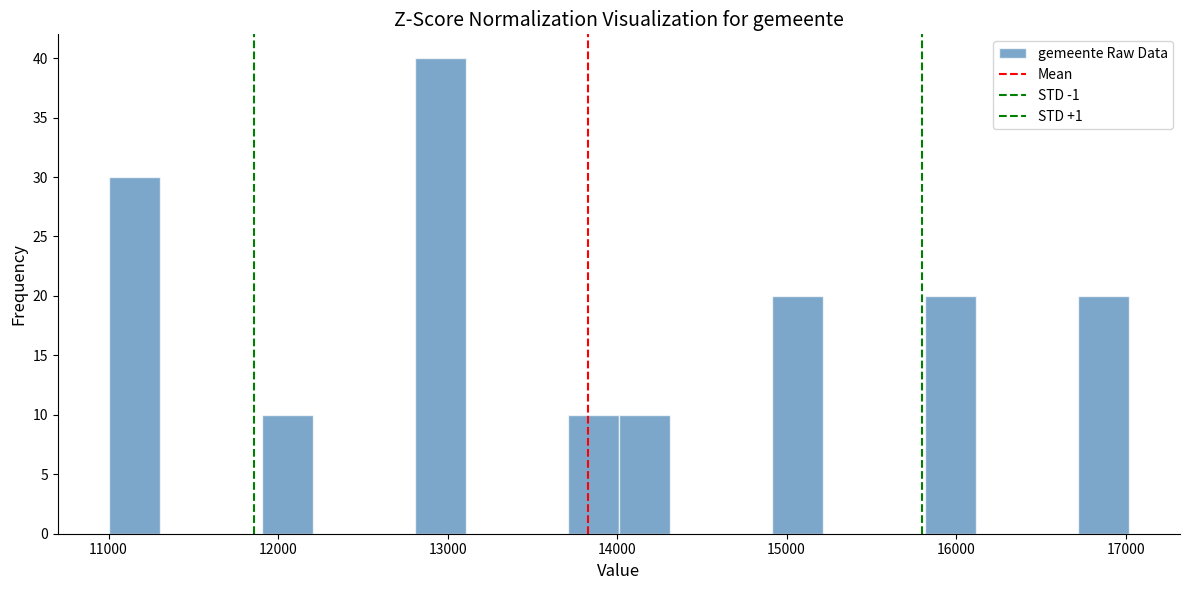

Around what value on the x-axis is the tallest bar? Give the approximate position of its centre, as read against the axis.

13000